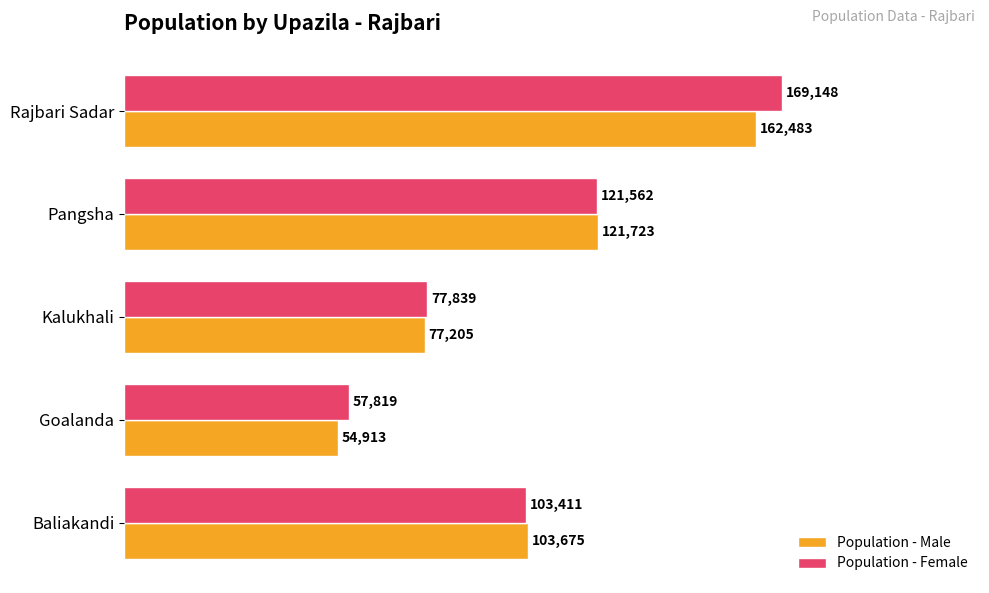

What is the difference between the maximum and minimum values in the Population - Male series?

107570